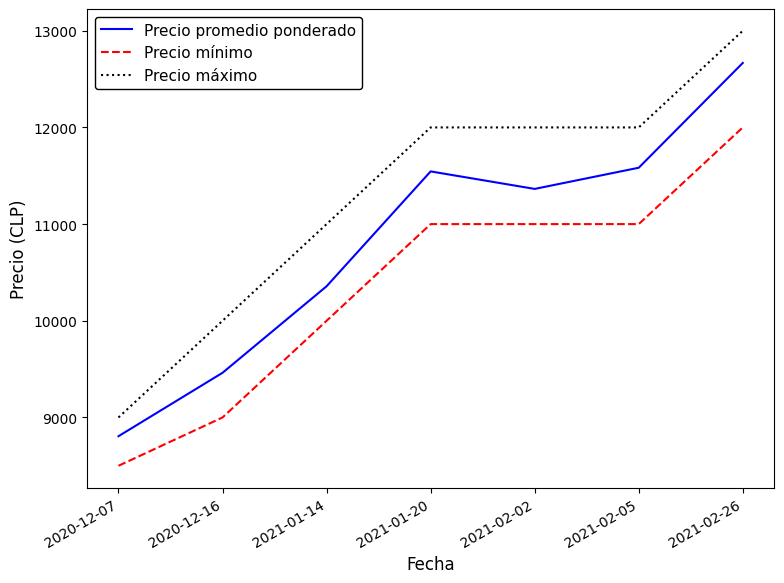

True or false: Precio promedio ponderado and Precio mínimo intersect in this chart.

False